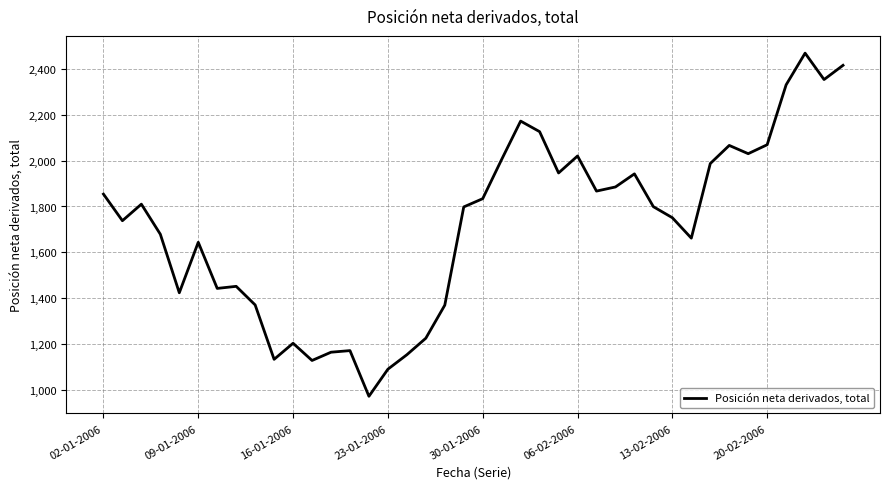

How many distinct data groups are displayed?

1